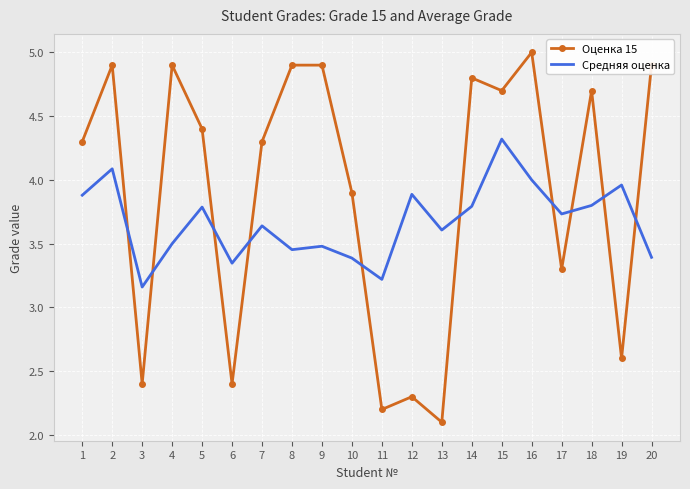

What is the greatest value displayed?

5.0